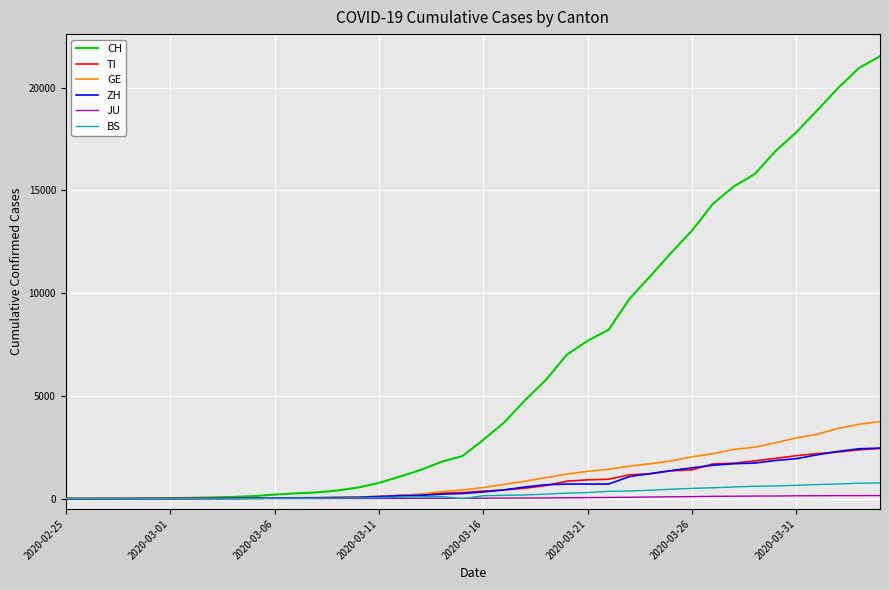

Which series has the largest range (max minus min)?

CH